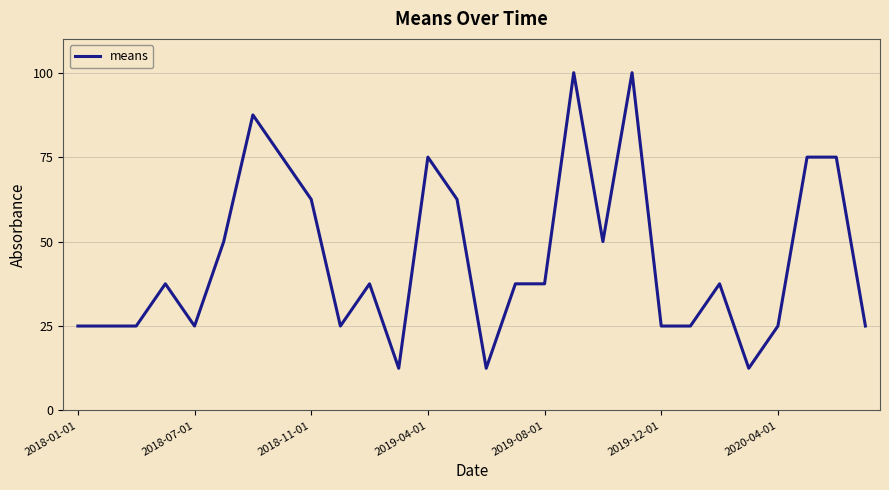

What is the difference between the maximum and minimum values?

87.5